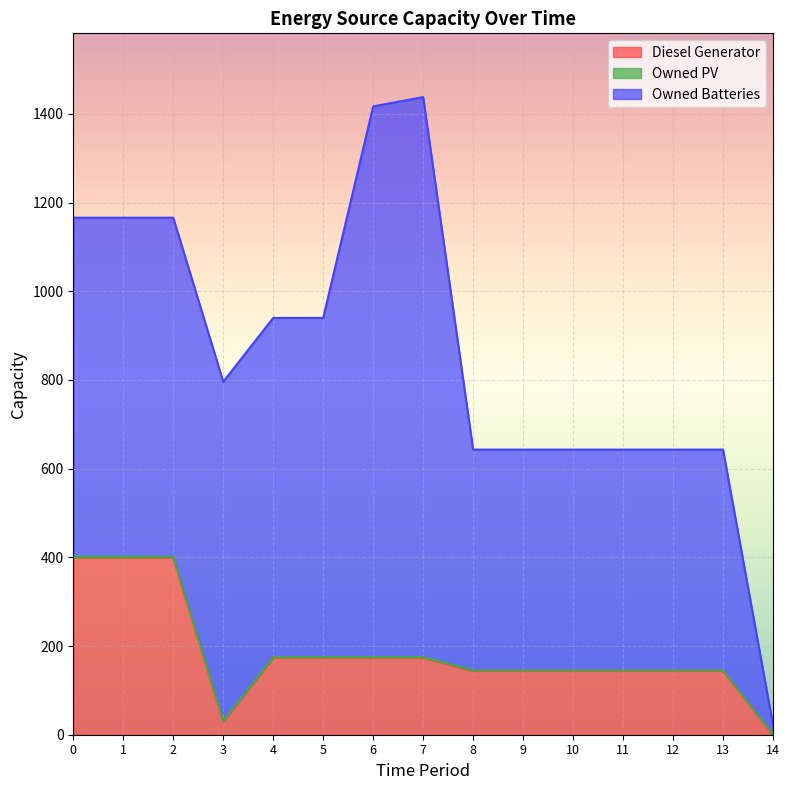

Where do Diesel Generator and Owned PV first cross each other?

13 and 14